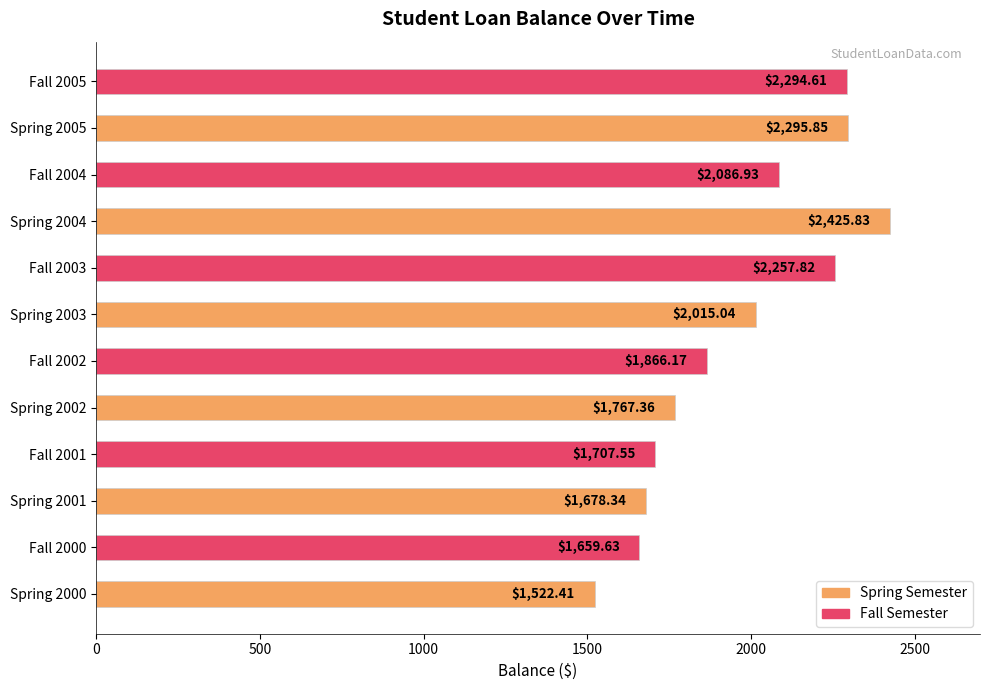

Approximately how many times larger is the value at Spring 2000 compared to Fall 2002?

0.8